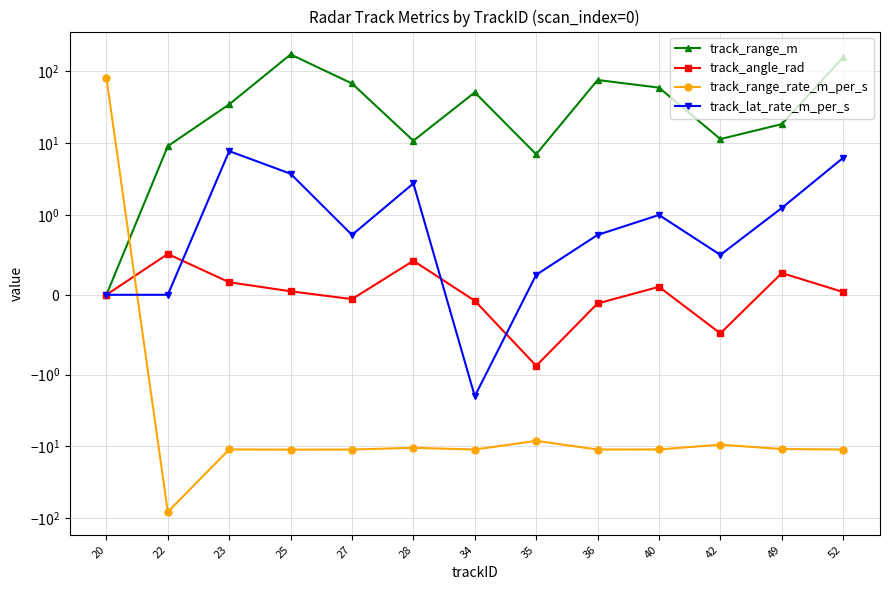

At which label does track_angle_rad first exceed 0?

22